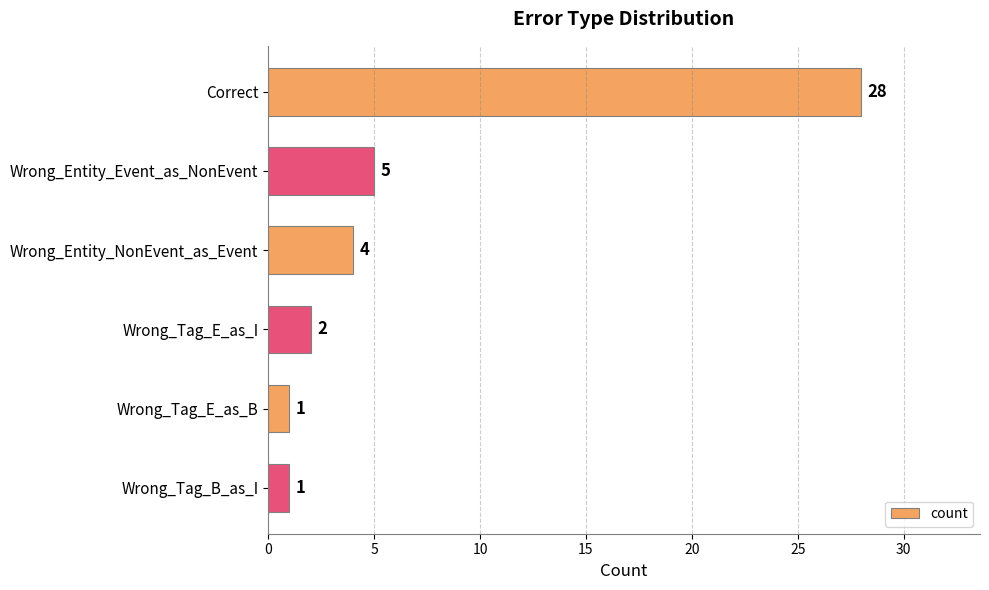

What is the difference between the maximum and minimum values?

27